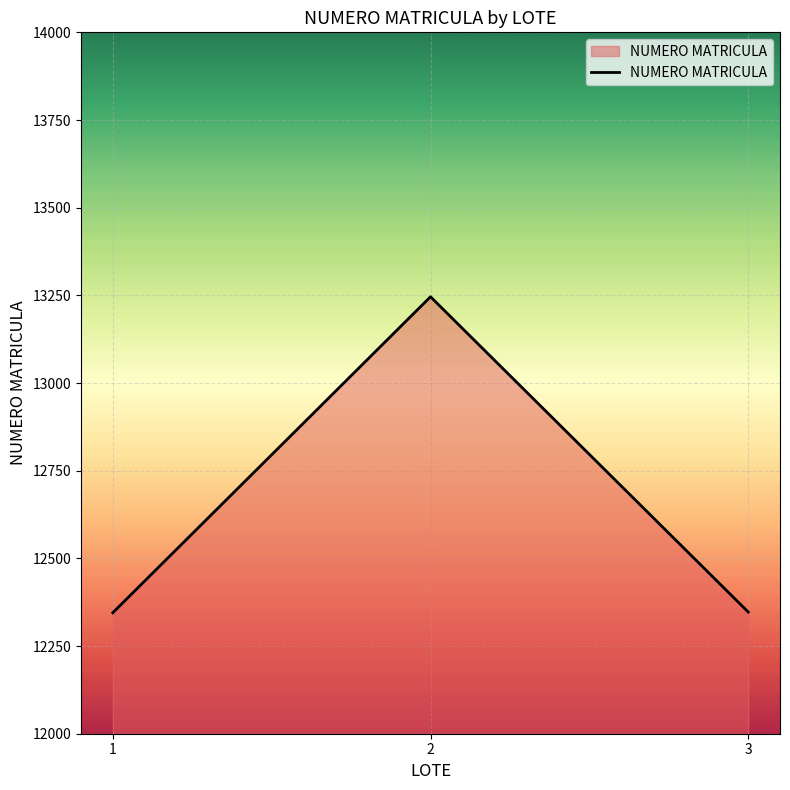

Where does the data first go above 12347?

2